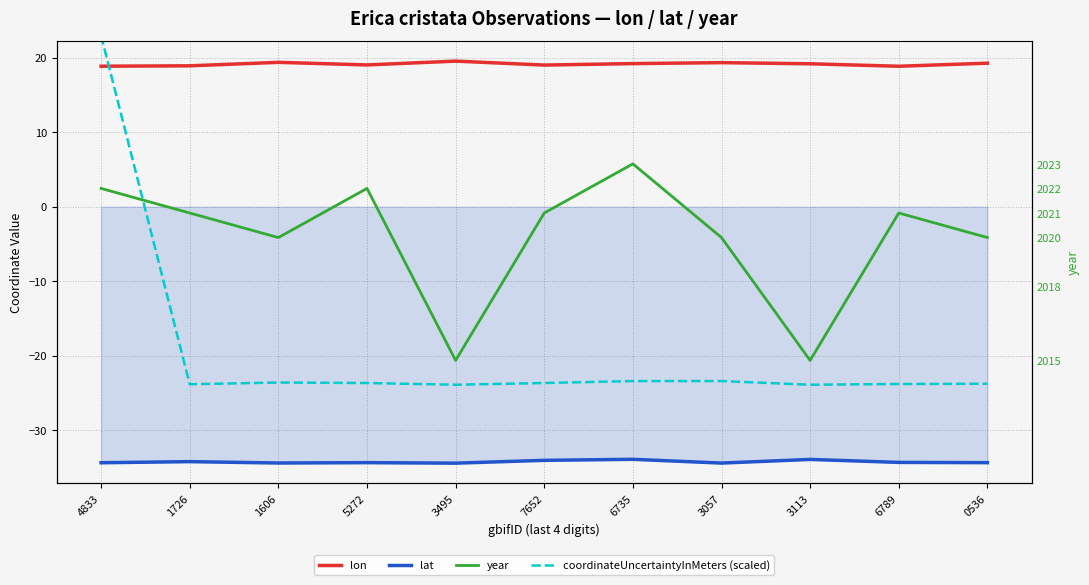

Which category has the lowest value in the coordinateUncertaintyInMeters (scaled) series?

3495